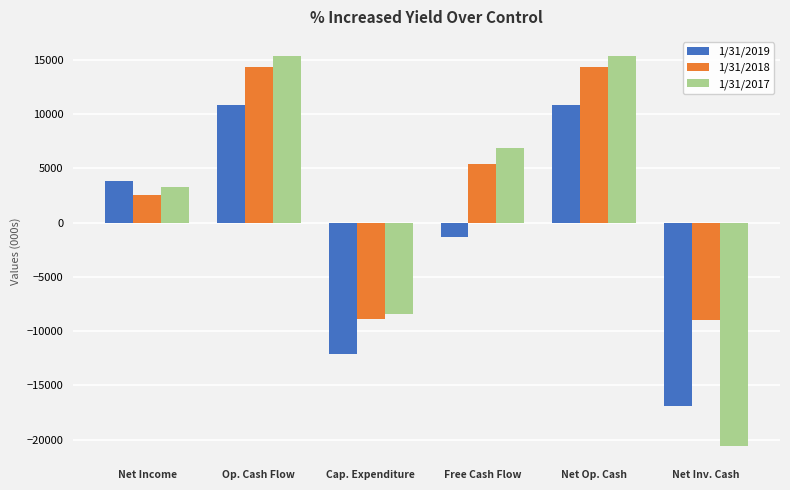

What is the greatest value displayed?

15309